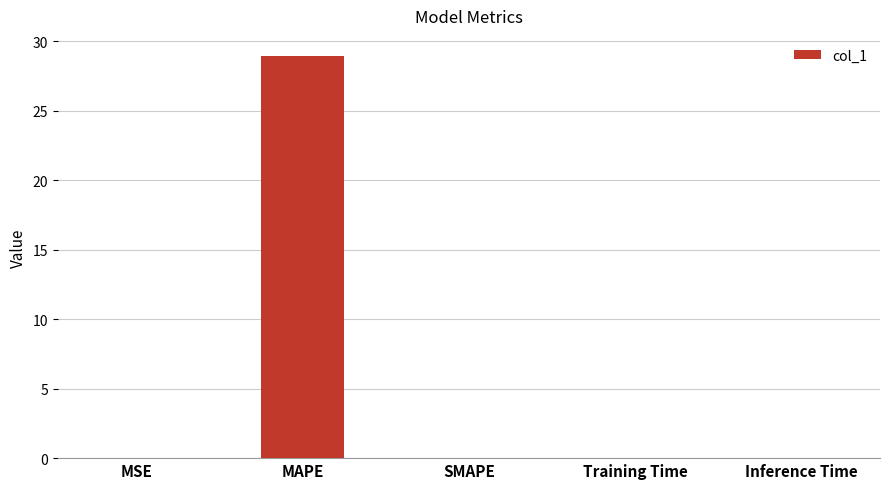

The chart shows a value of 0.0 at MSE. True or false?

True